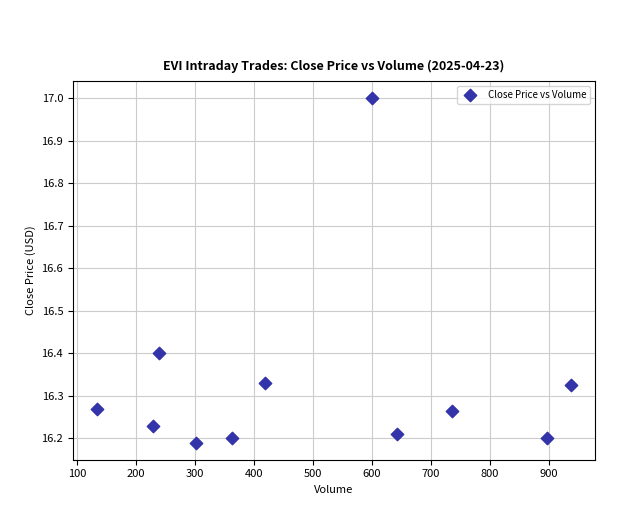

What is the range of Y values (max minus min)?

0.8